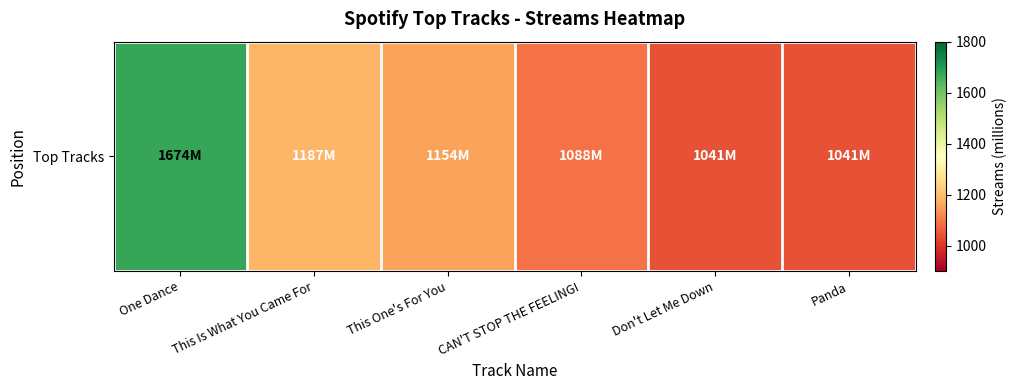

What is the ratio of the value at Don't Let Me Down to the value at Panda?

1.0